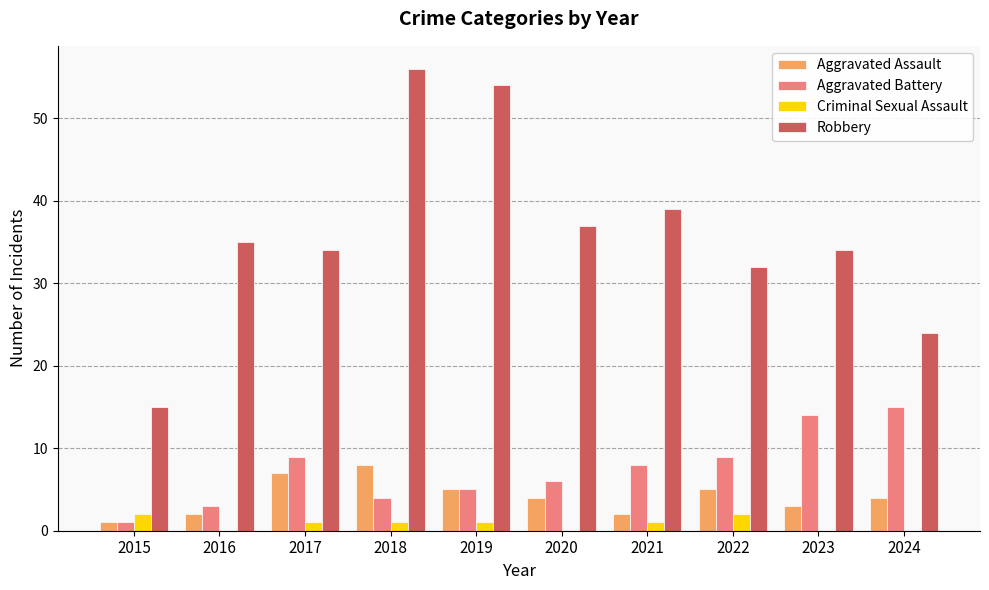

Which series has the largest total across all categories?

Robbery